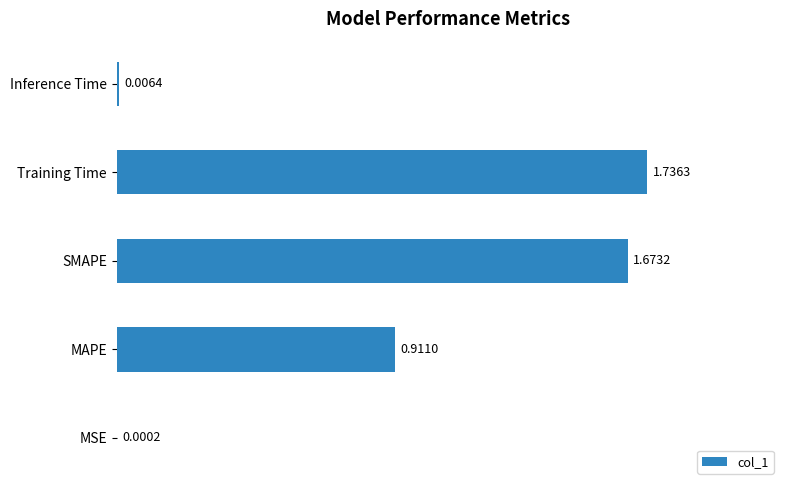

Which category has the highest value across all series?

Training Time